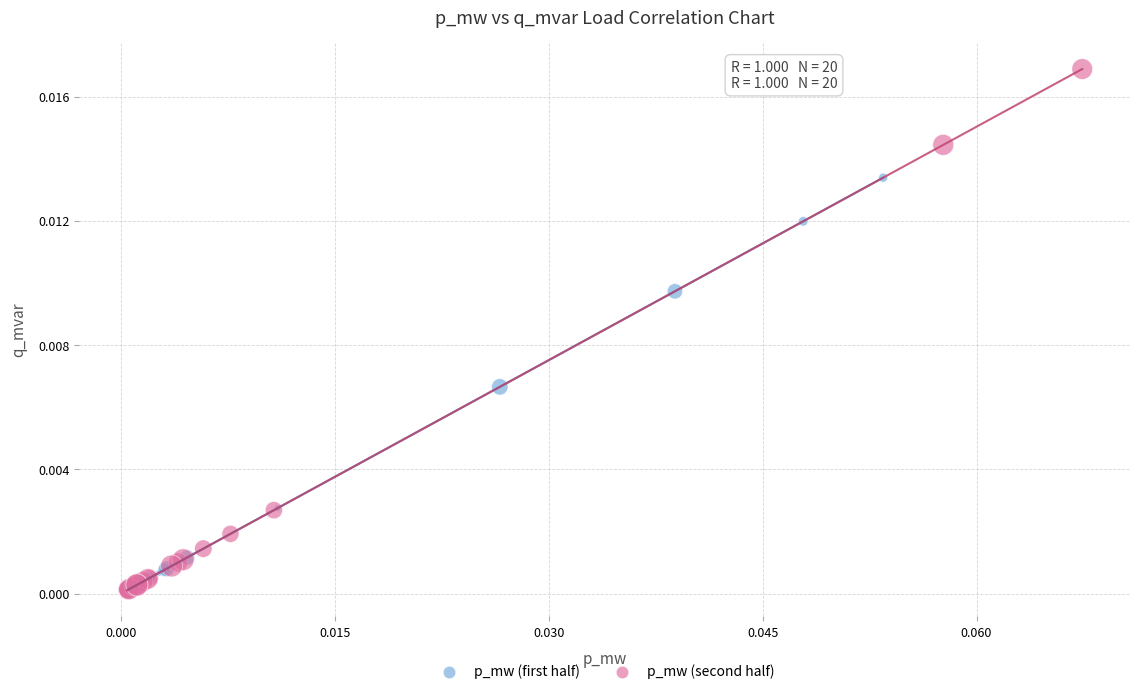

Which series has the largest Y range (max minus min)?

p_mw (second half)